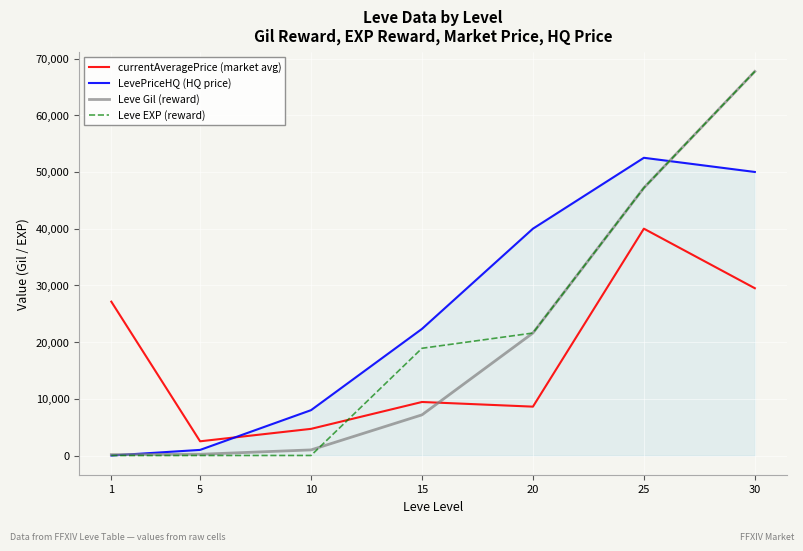

True or false: Leve Gil (reward) has more than 1 interior local peaks.

False